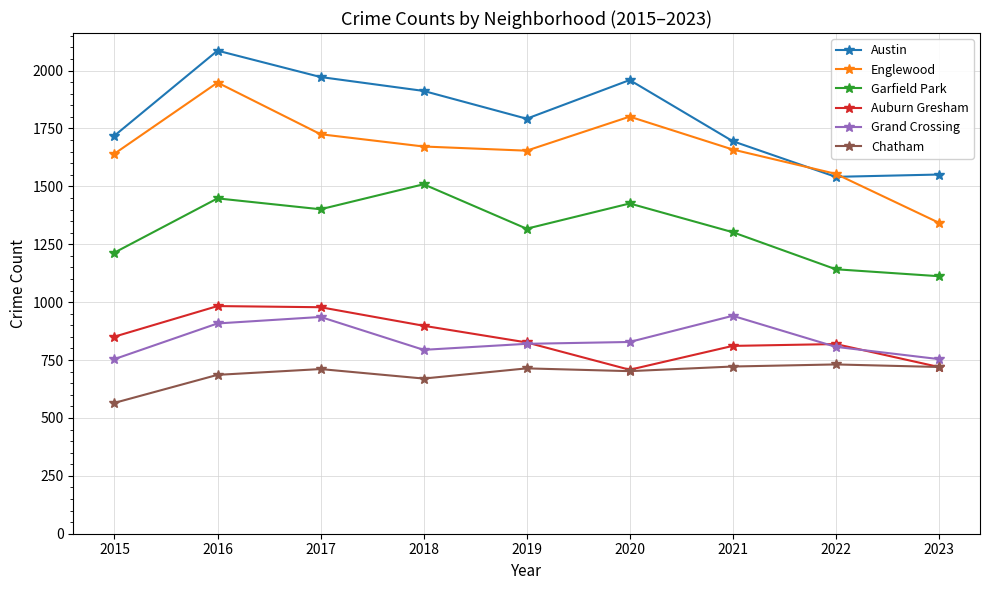

Which label corresponds to the smallest value in the chart?

2015